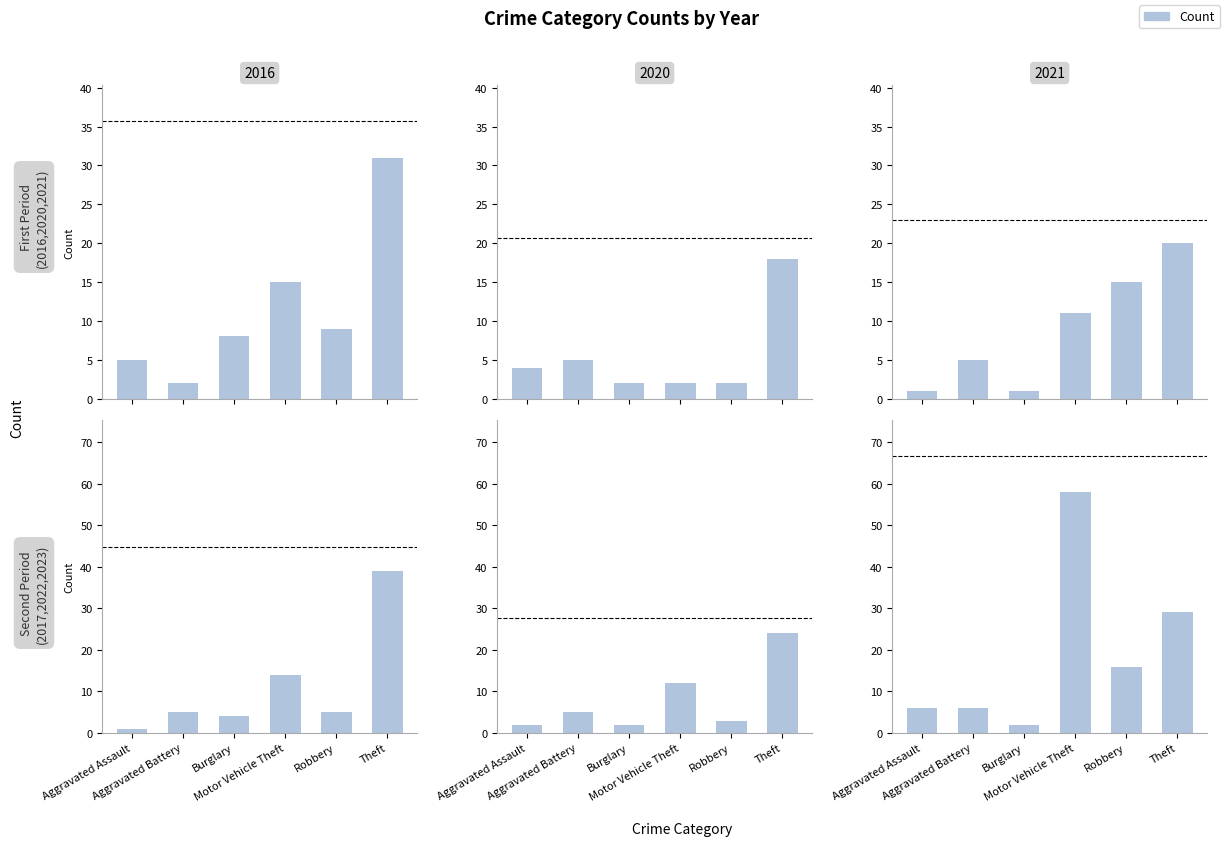

Does the chart contain stacked bars?

No